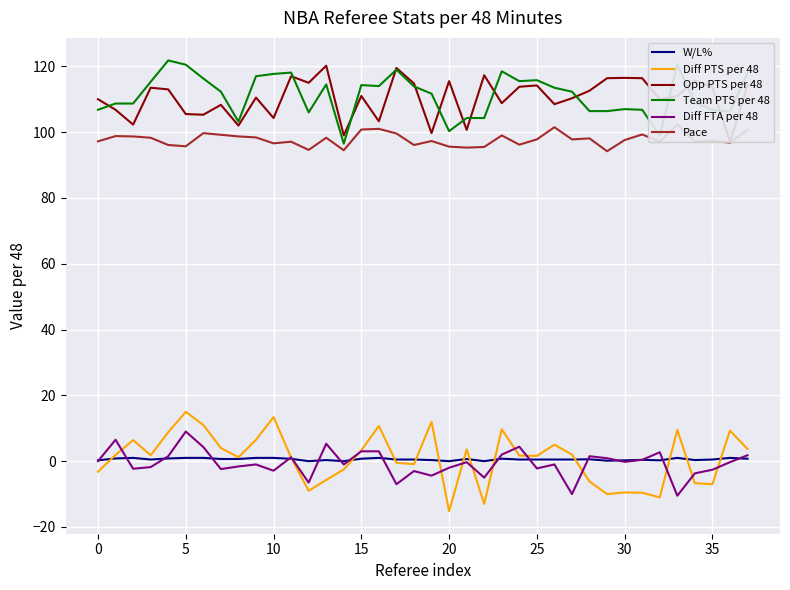

True or false: Pace and W/L% intersect in this chart.

False